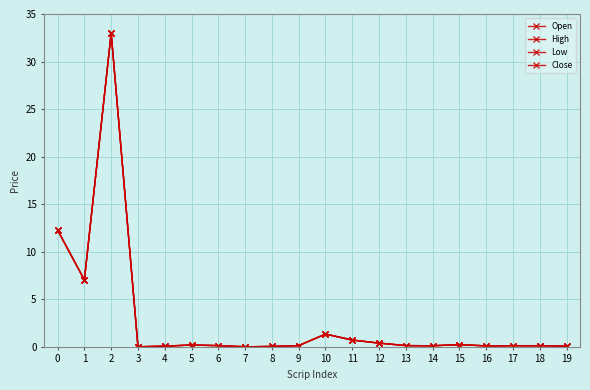

Is this an area chart (filled region under the line)?

No